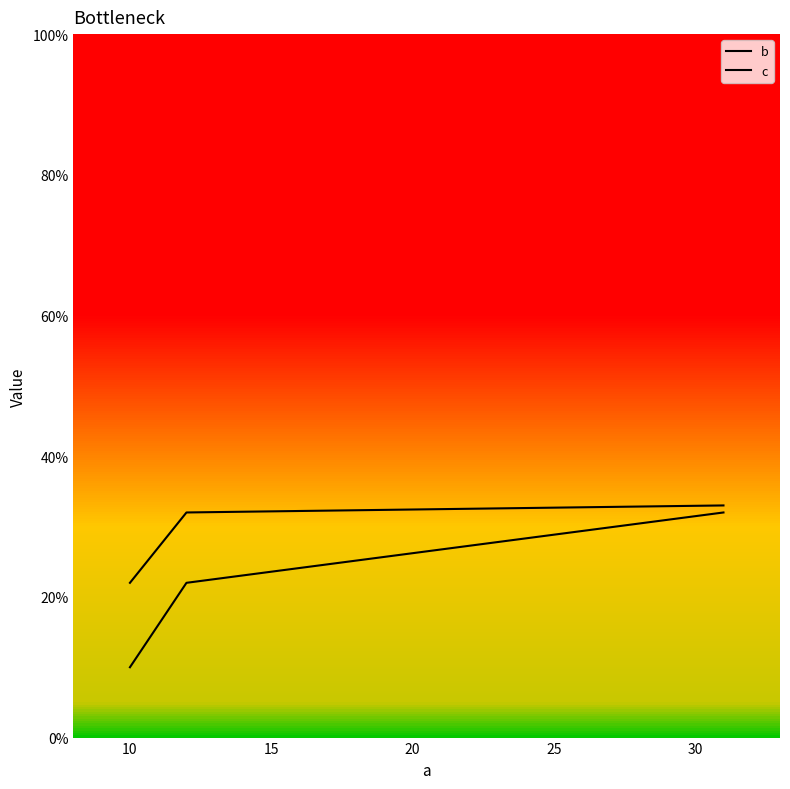

Reading right to left, extract all data points from this chart.

b: 32	22	10
c: 33	32	22